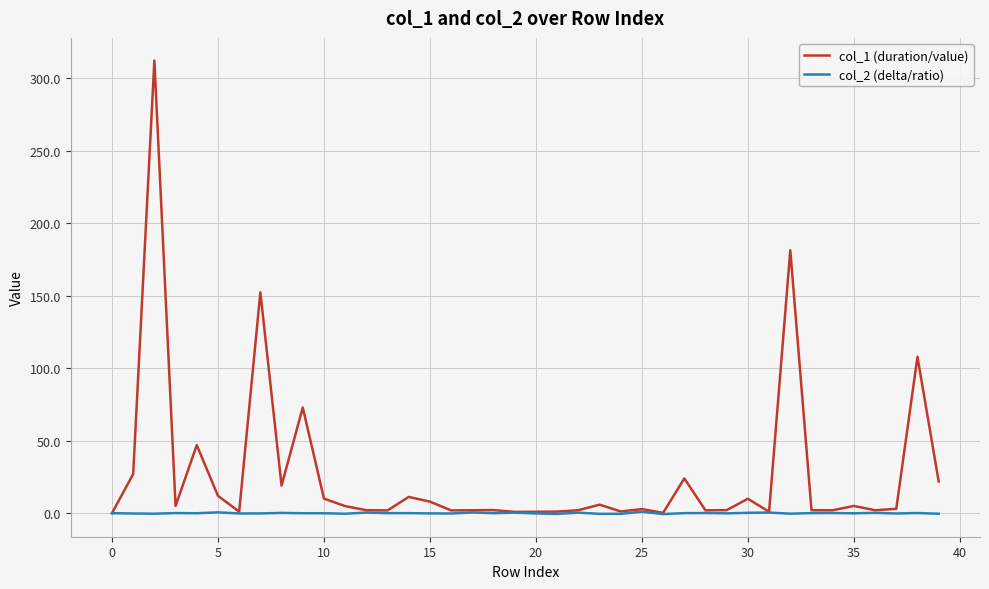

Which series has the widest spread of values?

col_1 (duration/value)